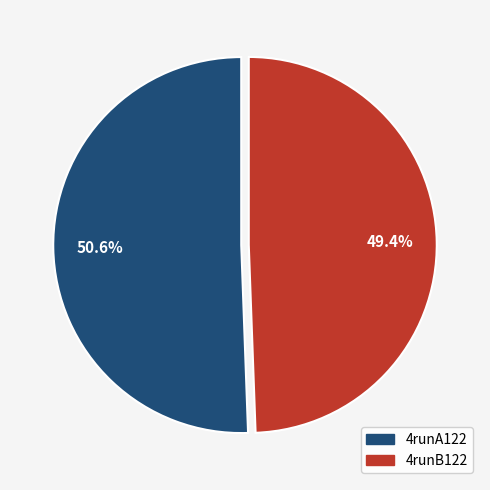

How many segments does this pie chart have?

2